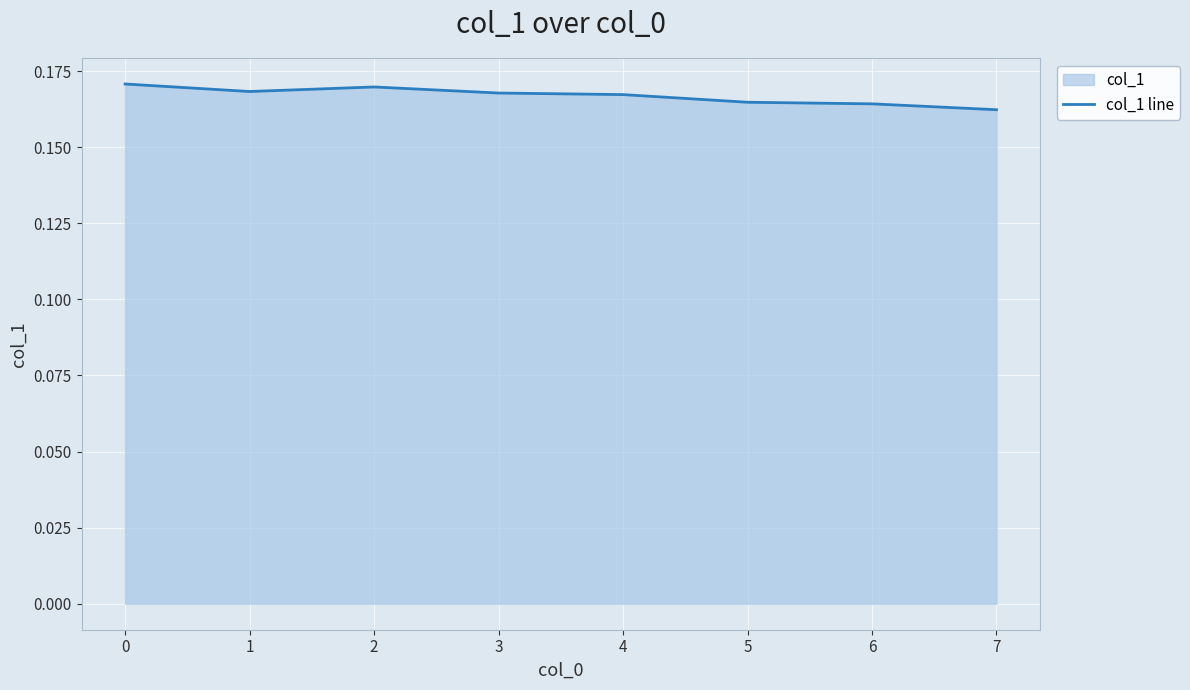

The value at 3 is 0.1. True or false?

False